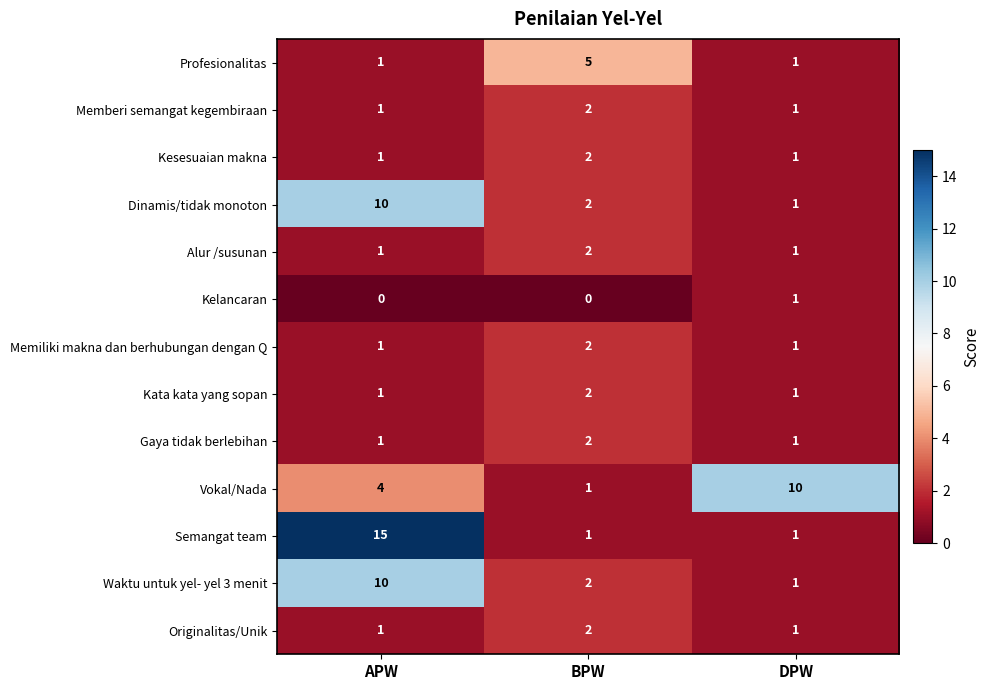

Which category has the highest value across all series?

APW